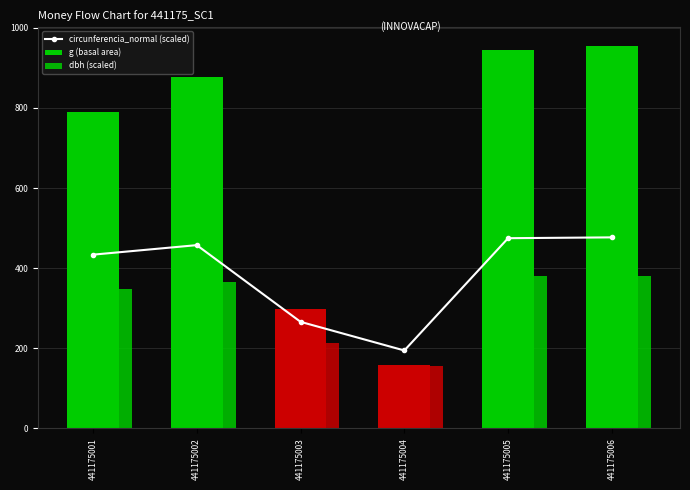

What is the difference between the maximum and minimum values in the circunferencia_normal (scaled) series?

282.3